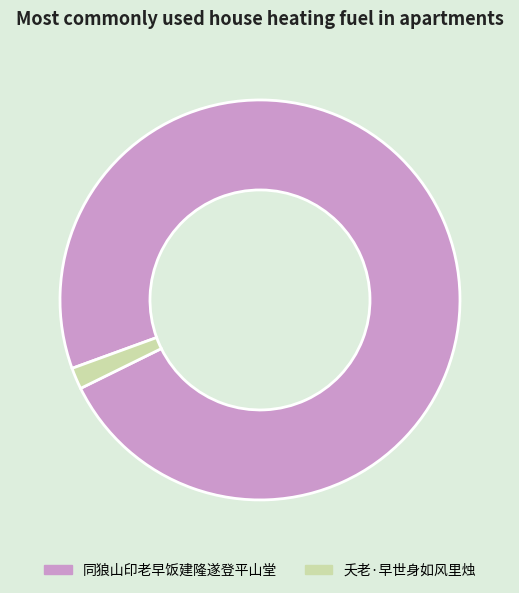

Is the sum of 同狼山印老早饭建隆遂登平山堂 and 夭老·早世身如风里烛 greater than half?

Yes